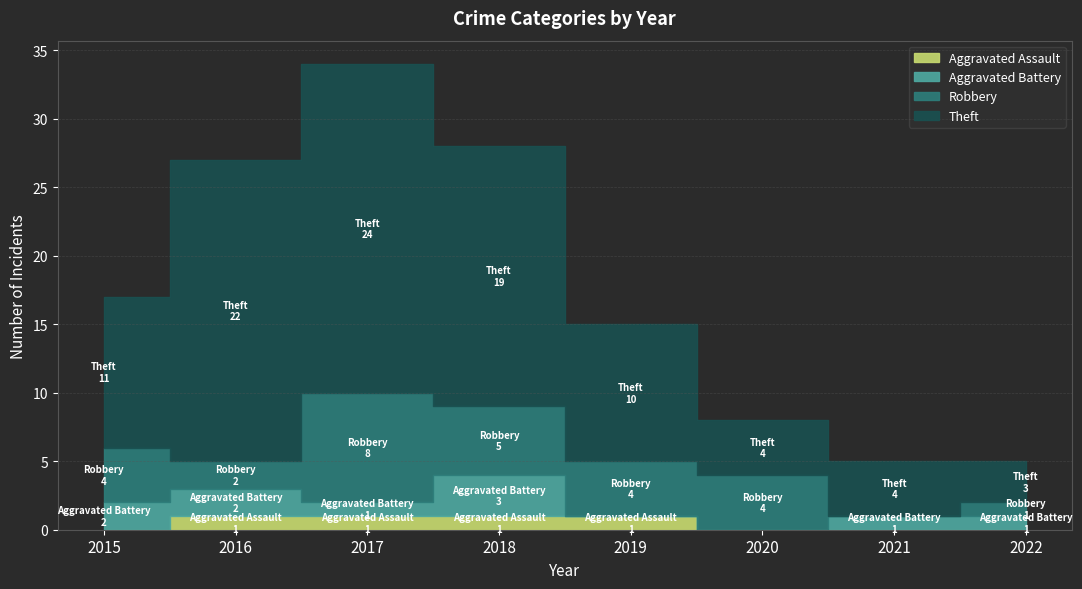

Which series changed the most between 2015 and 2018?

Theft